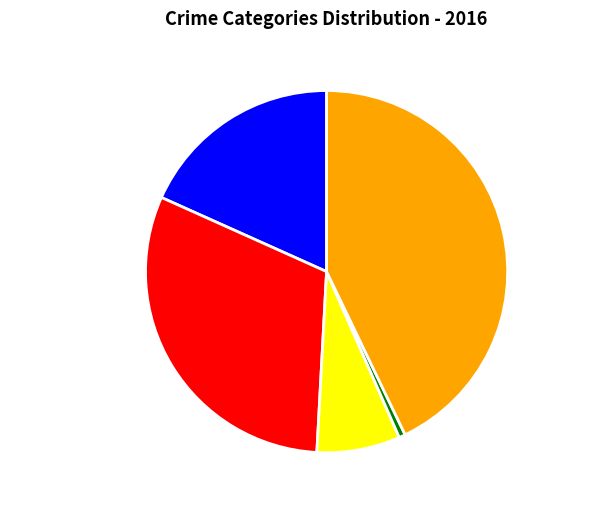

Combined, do Homicide and Criminal Sexual Assault account for over 50%?

No